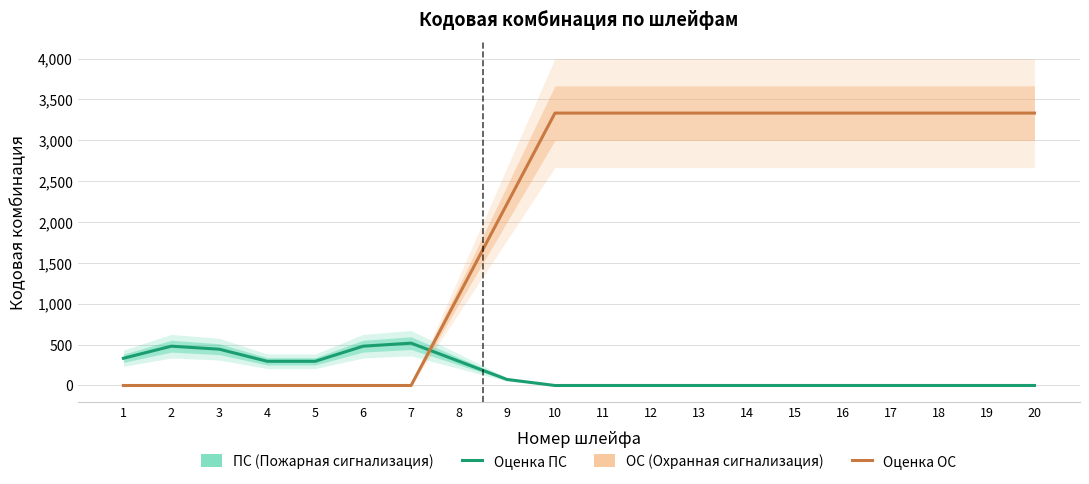

Between which two adjacent categories do ОС (Охранная сигнализация) and ПС (Пожарная сигнализация) first intersect?

7 and 8